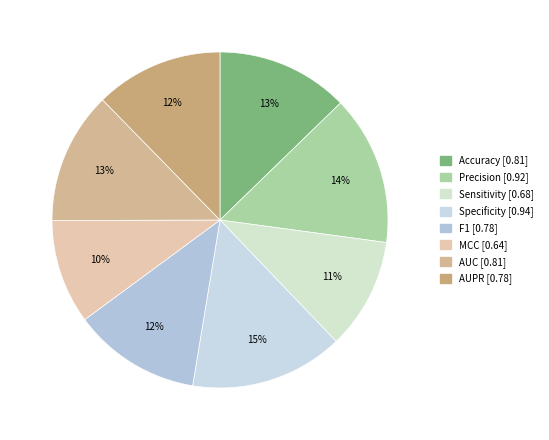

Is there a majority slice in this chart?

No